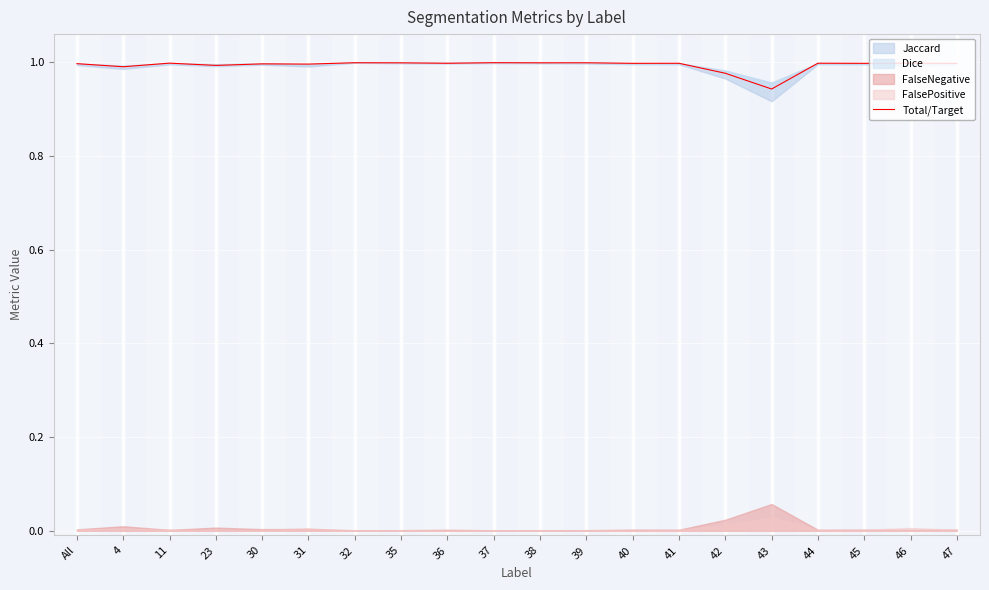

True or false: there are more than 1 points higher than both neighbors.

True